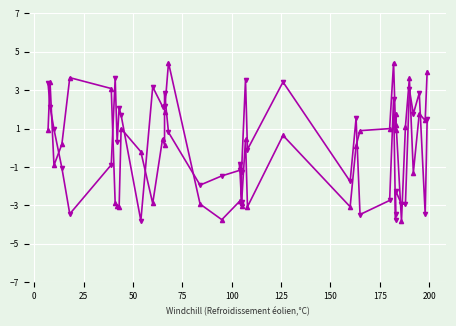

What are all the series names shown in the legend?

Band1, Band2